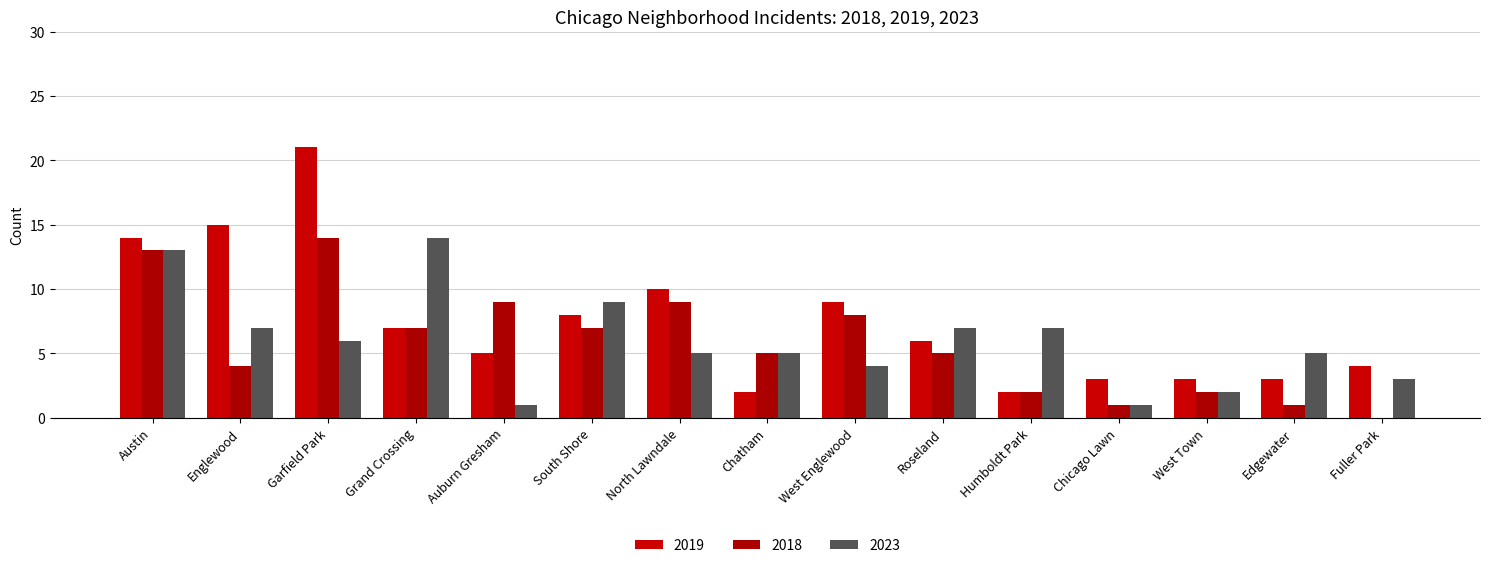

What position from the right is Roseland?

6